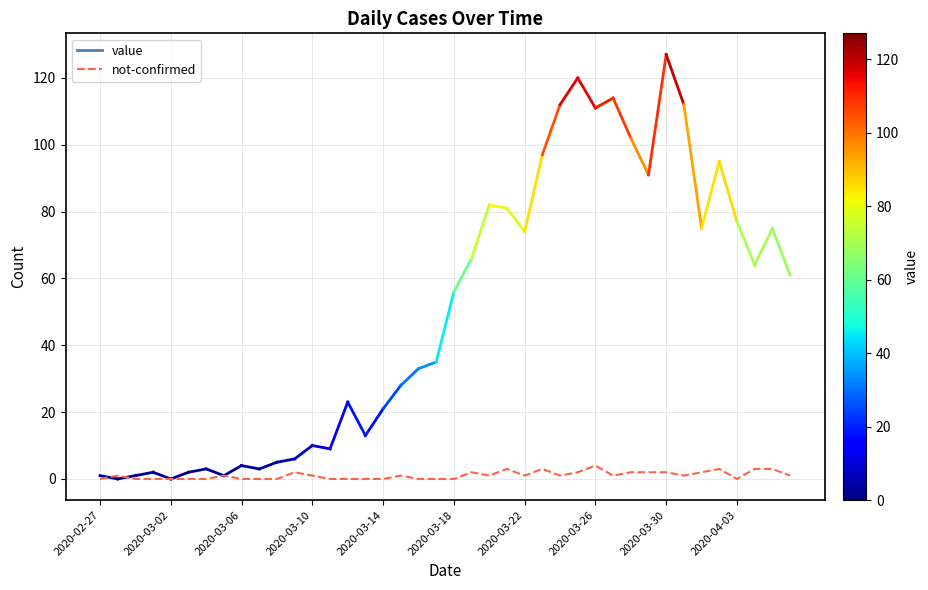

Reading right to left, list all the values displayed in this chart.

1	3	3	0	3	2	1	2	2	2	1	4	2	1	3	1	3	1	2	0	0	0	1	0	0	0	0	1	2	0	0	0	1	0	0	0	0	0	1	0